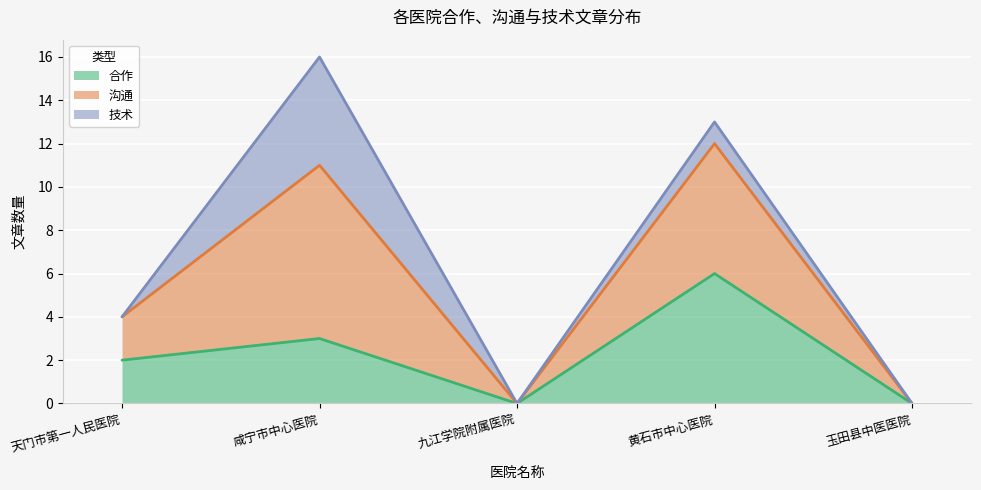

What is the label of the 4th point from the right?

咸宁市中心医院